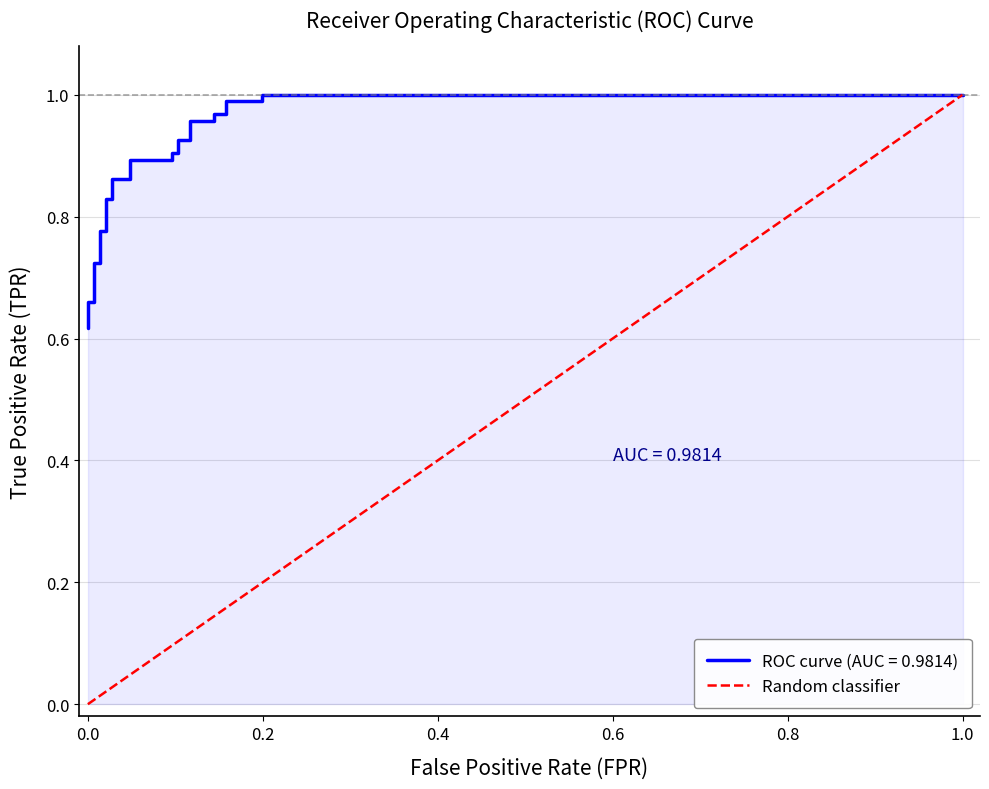

How many values are above zero?

1